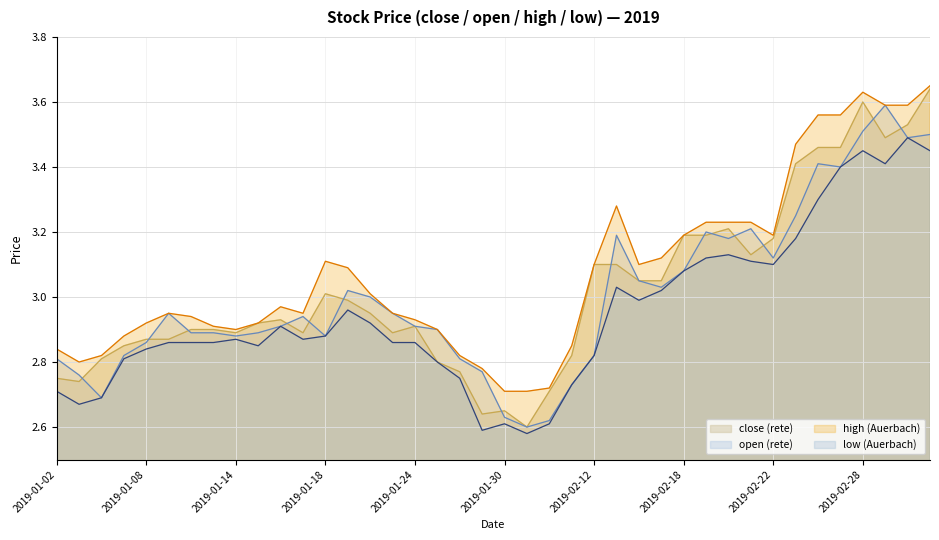

Which series has the largest range (max minus min)?

close (rete)